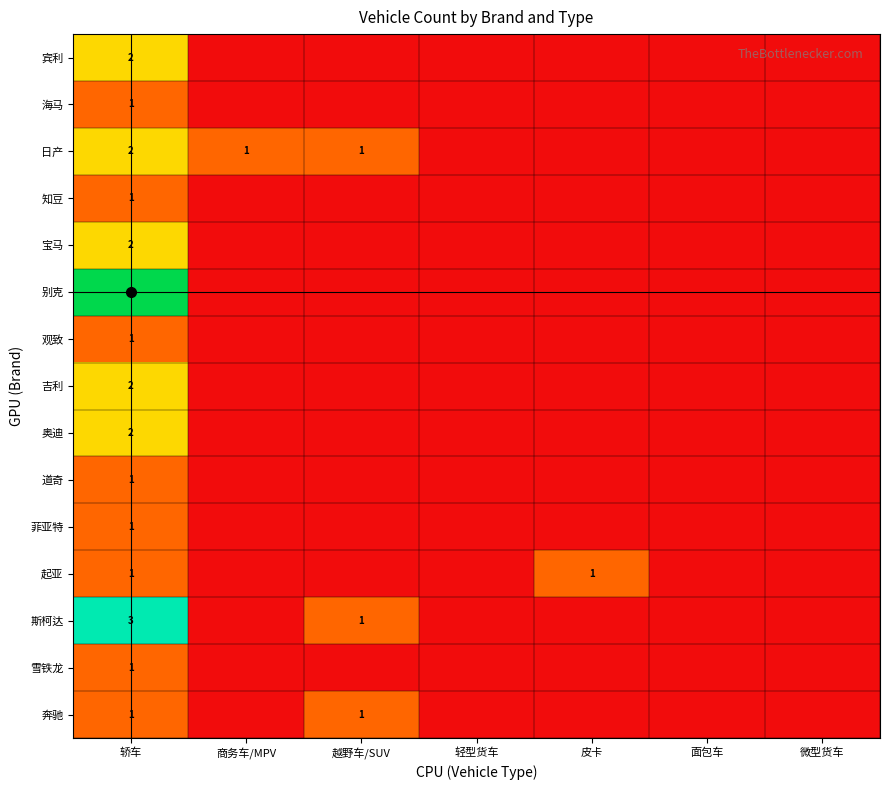

The 雪铁龙 series shows 0 at 皮卡. True or false?

True